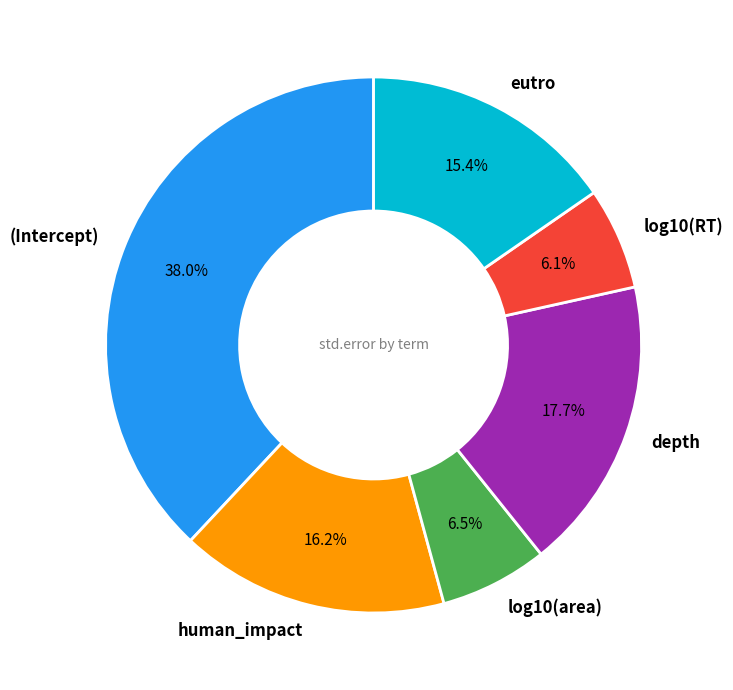

Which slice is the largest?

(Intercept)